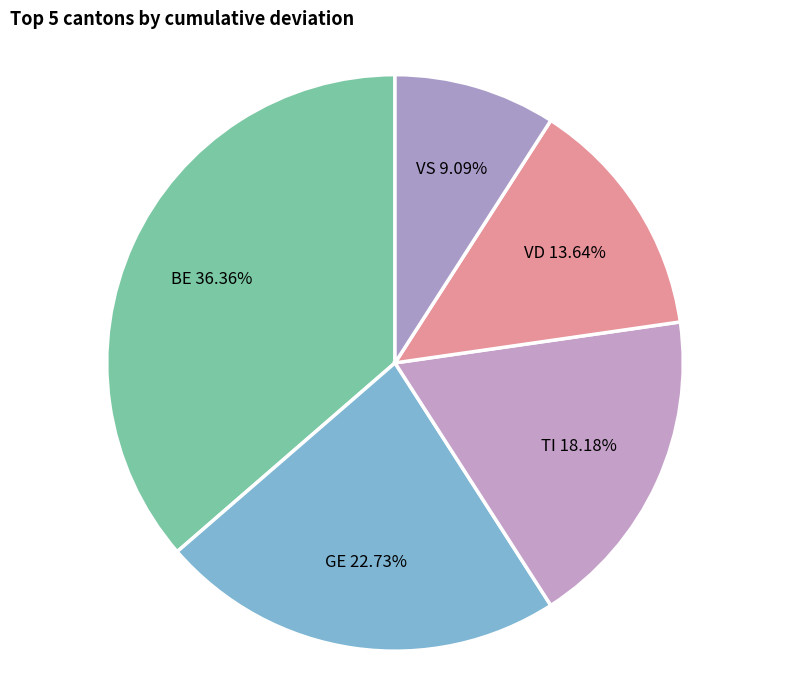

Rank the categories by value from highest to lowest.

BE, GE, TI, VD, VS